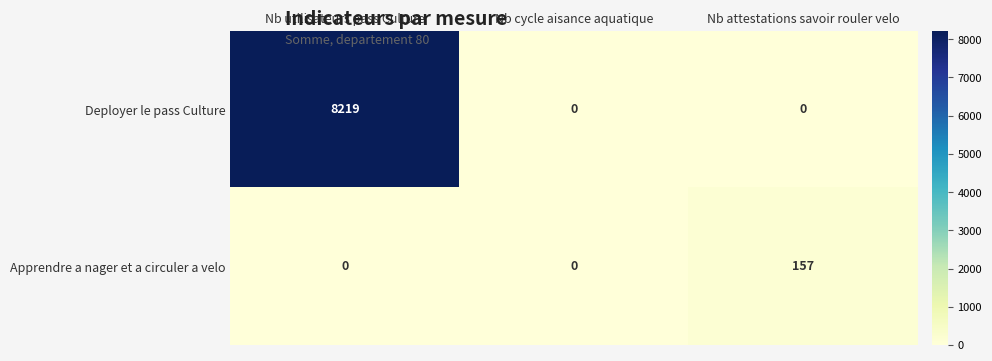

What is the sum of the Deployer le pass Culture values at Nb utilisateurs pass Culture and Nb attestations savoir rouler velo?

8219